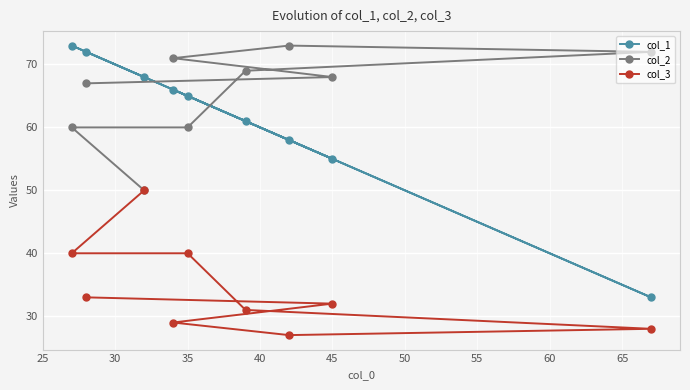

Is it true that col_3 equals 24 at 35?

False